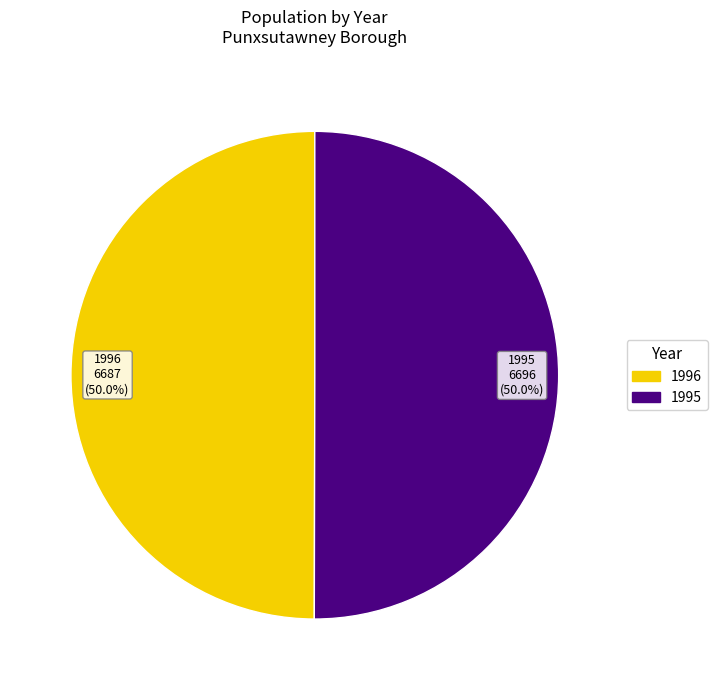

Approximately how many times larger is the value at 1996 compared to 1995?

1.0